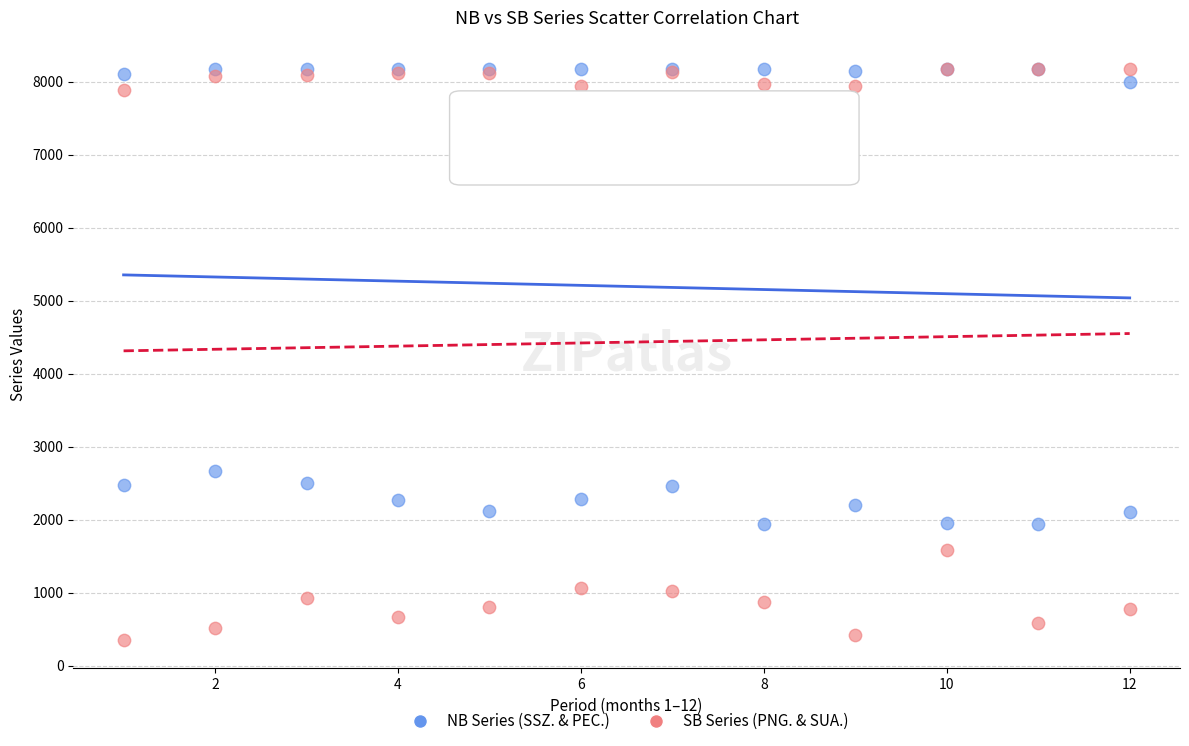

In the SB Series (PNG. & SUA.) series, what Y value is closest to 4262?

1588.1